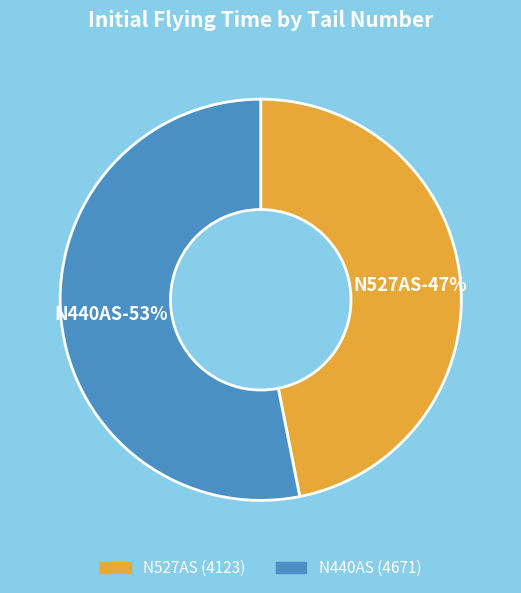

How many slices are in this pie chart?

2